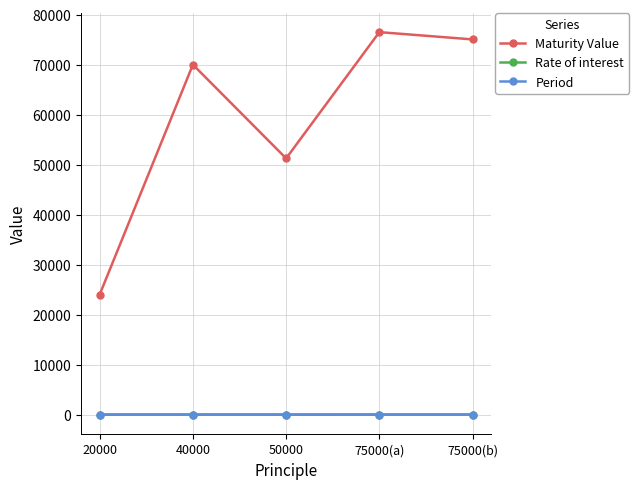

True or false: Maturity Value and Period cross at least once.

False